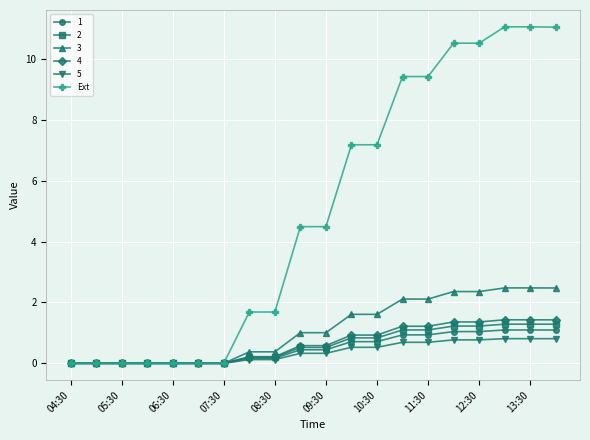

Count the number of categories in the chart.

20